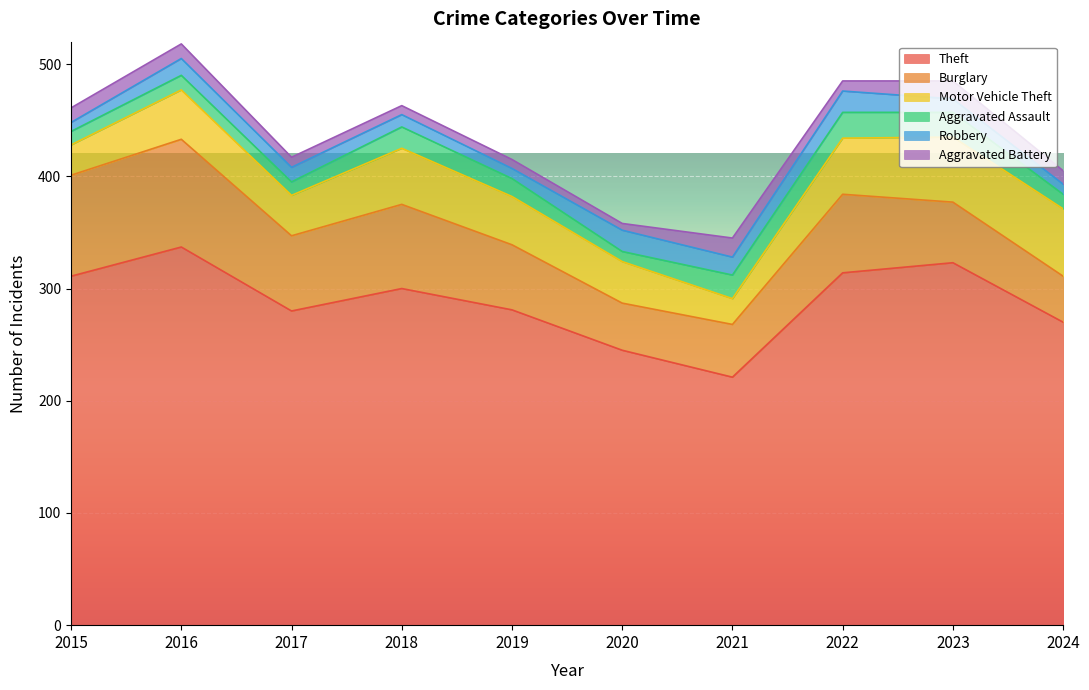

Where does the Motor Vehicle Theft series first go above 44?

2018